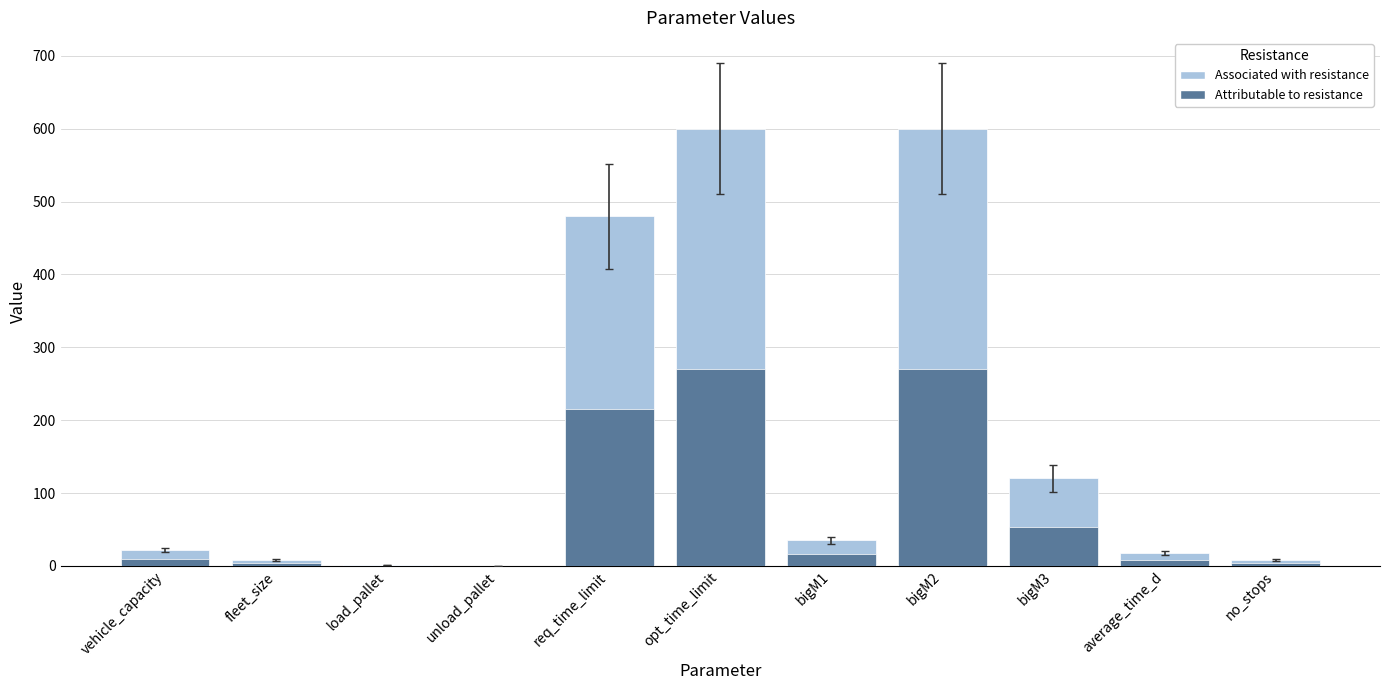

Reading left to right, what are all the values shown in this chart?

vehicle_capacity=22.0	fleet_size=8.0	load_pallet=1.0	unload_pallet=0.5	req_time_limit=480.0	opt_time_limit=600.0	bigM1=35.0	bigM2=600.0	bigM3=120.0	average_time_d=17.9	no_stops=8.0